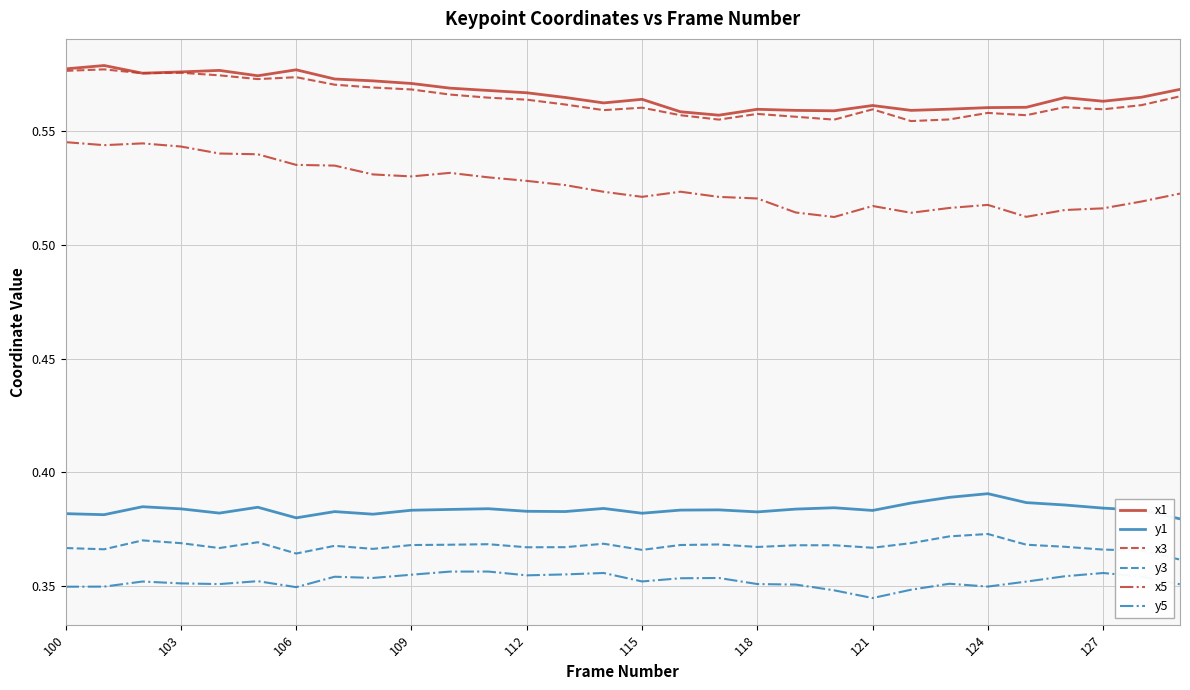

True or false: y5 and x1 intersect in this chart.

False